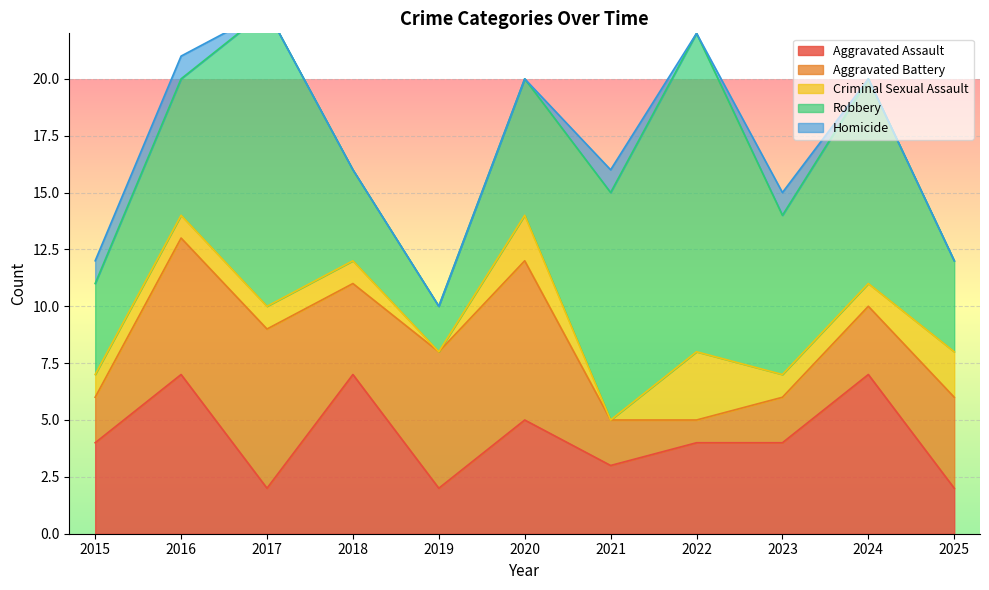

Count the Criminal Sexual Assault values in the range 1 to 2.

8